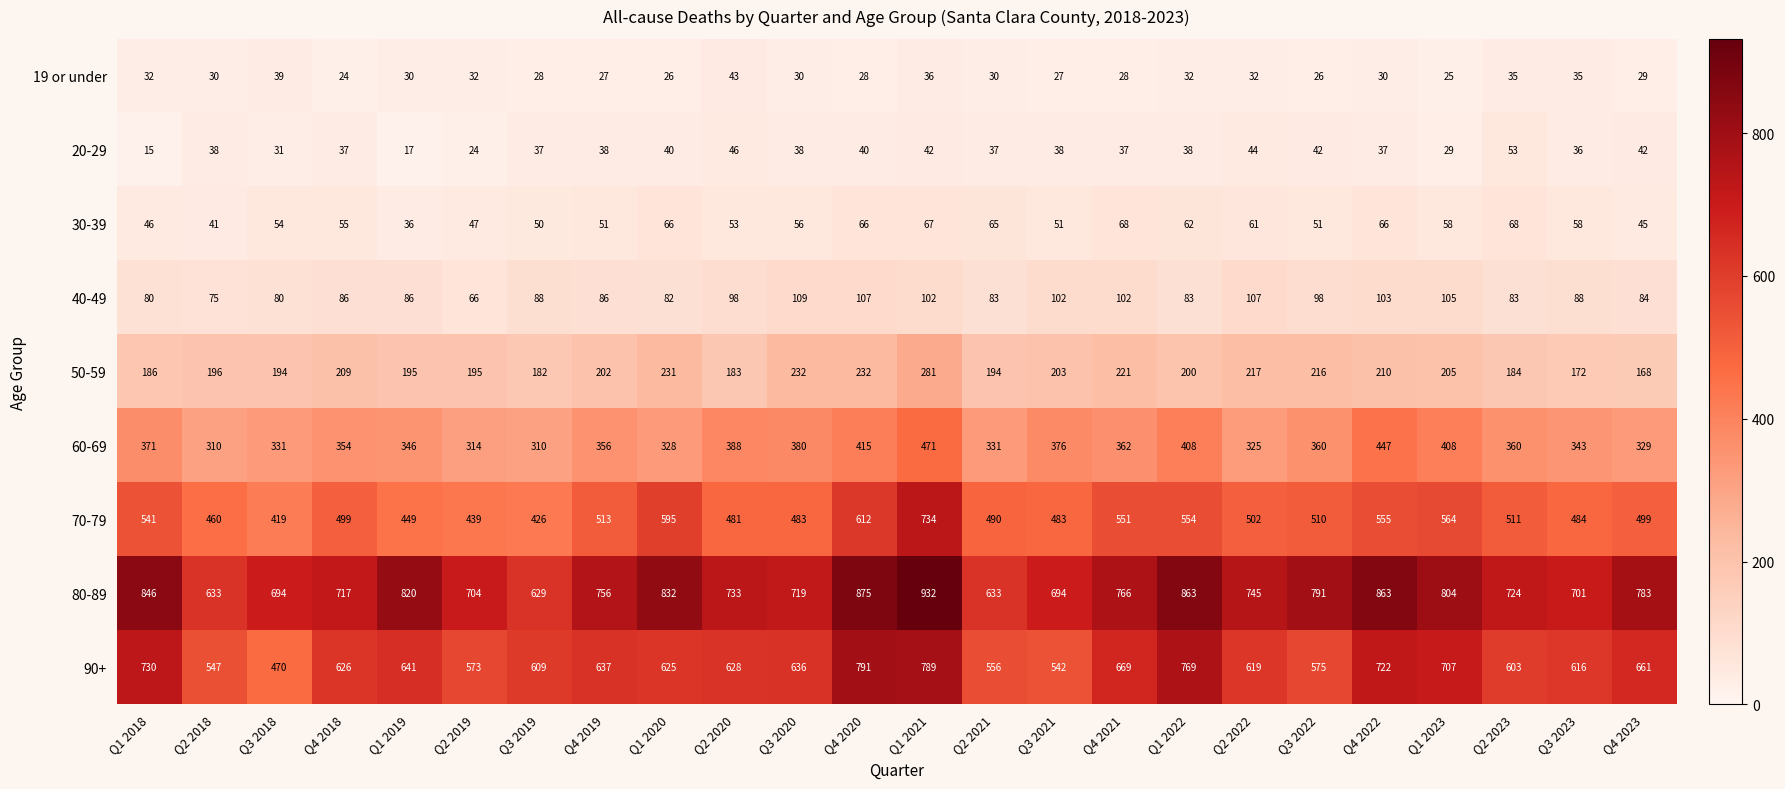

What value does the 70-79 series have at Q3 2020?

483